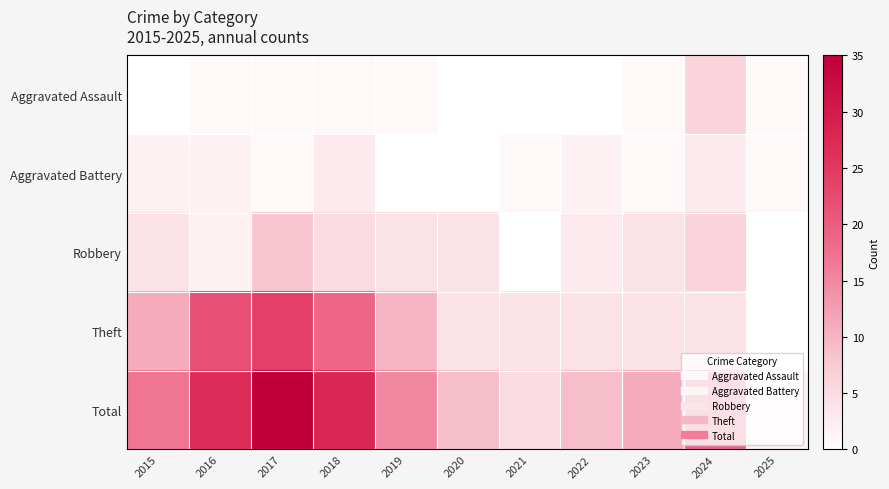

At which category does the chart reach its minimum across all series?

2015